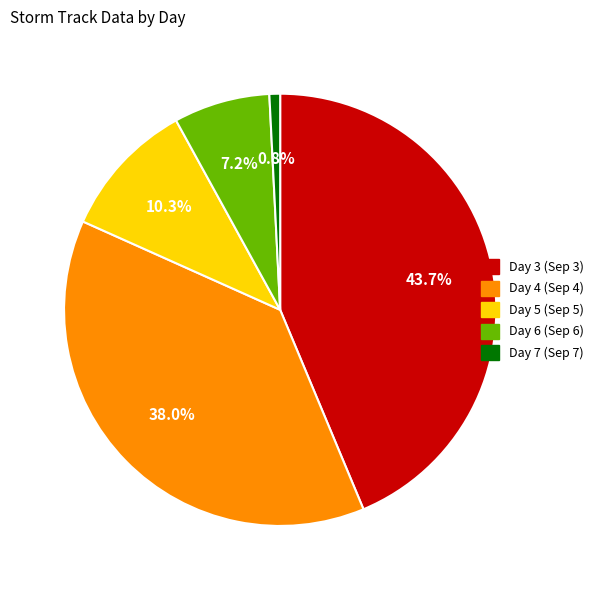

Is there any slice that represents more than half of the pie?

No